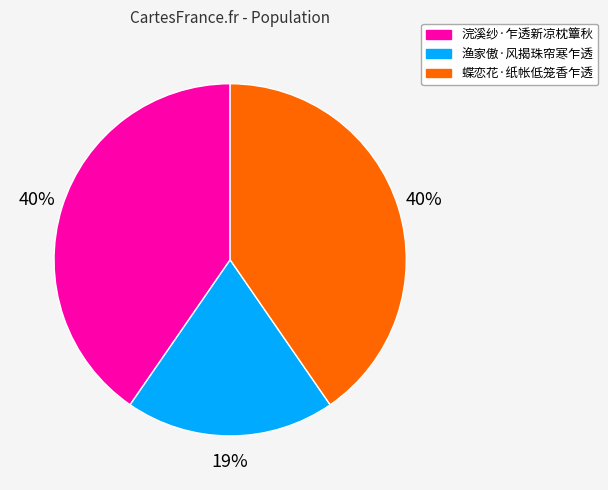

Approximately how many times larger is the value at 蝶恋花·纸帐低笼香乍透 compared to 渔家傲·风揭珠帘寒乍透?

2.1